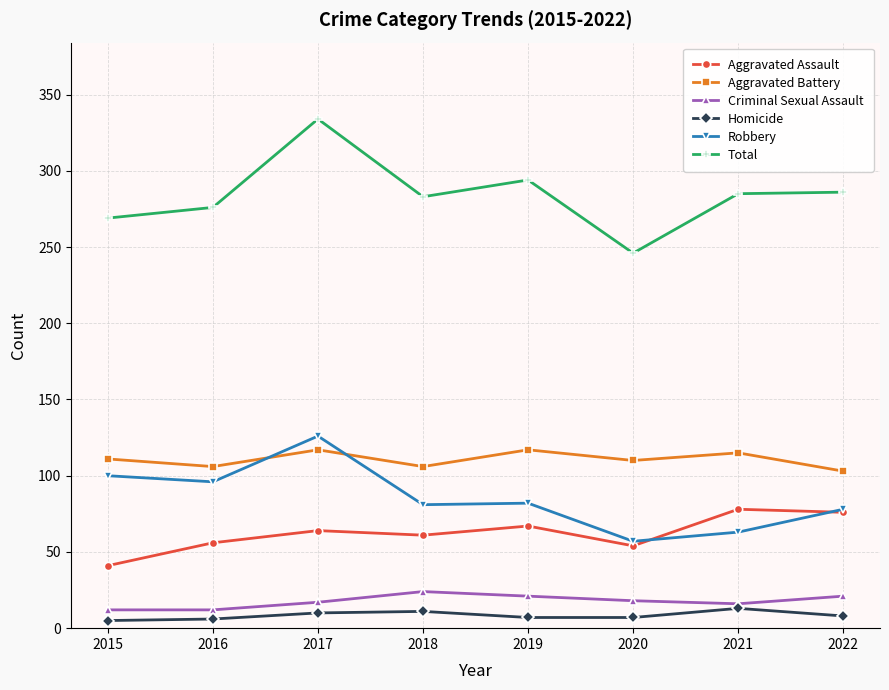

In Aggravated Battery, how many points are lower than both neighbors (excluding endpoints)?

3